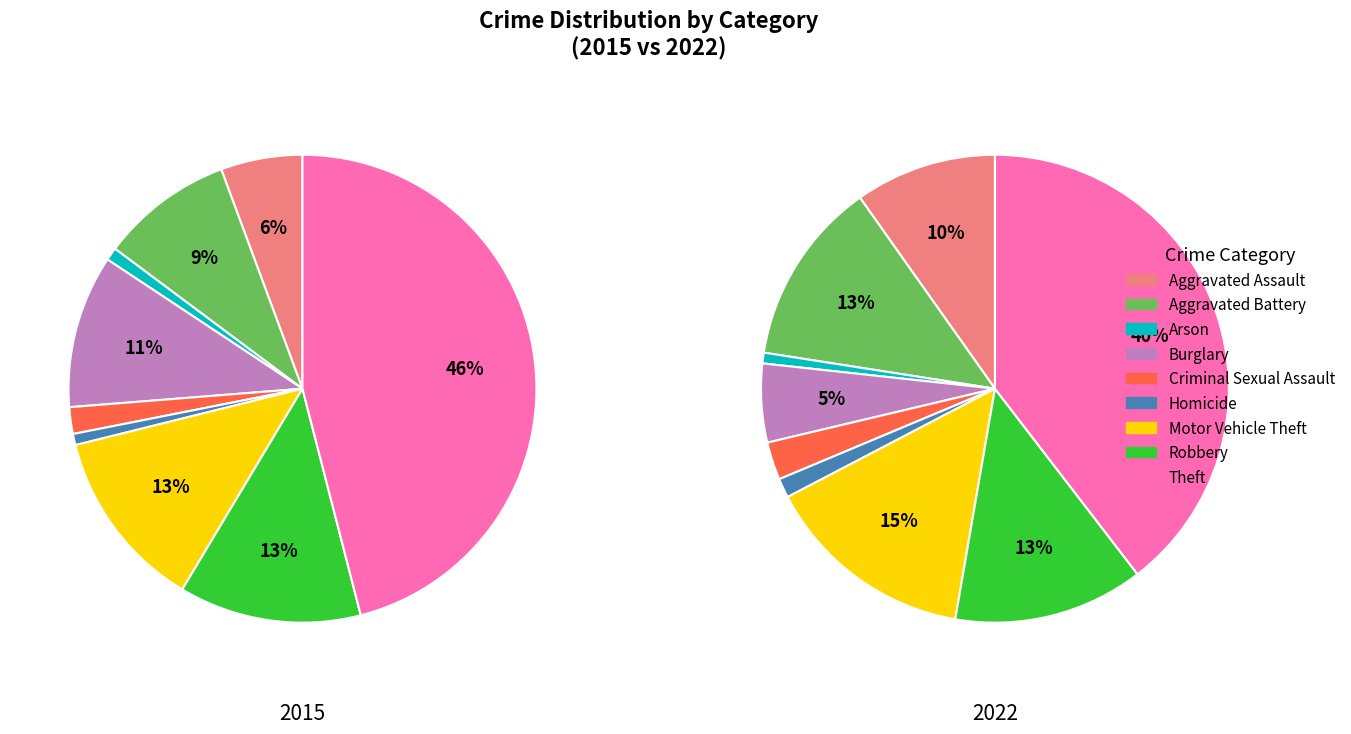

The Robbery slice represents 13% of the pie. True or false?

True